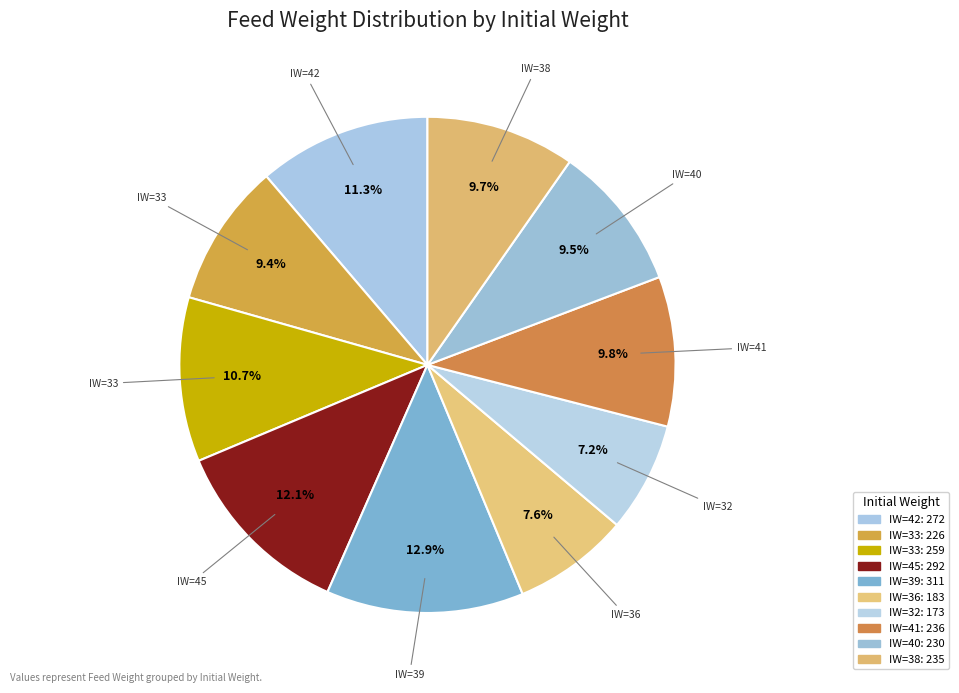

To the nearest percent, what is the difference between the largest and smallest slice percentages?

6%